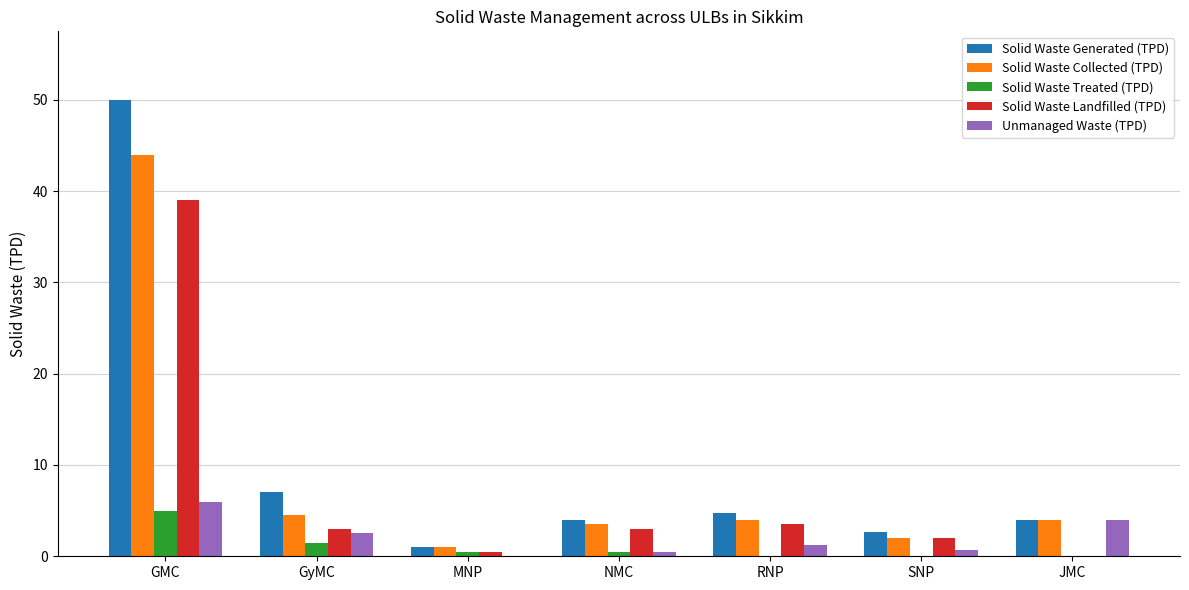

The value of Solid Waste Landfilled (TPD) at GMC is 39.0. True or false?

True